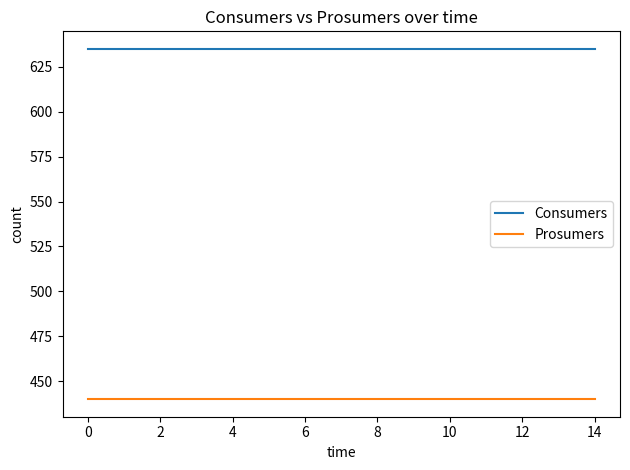

Rank the series by their average value, from highest to lowest.

Consumers, Prosumers